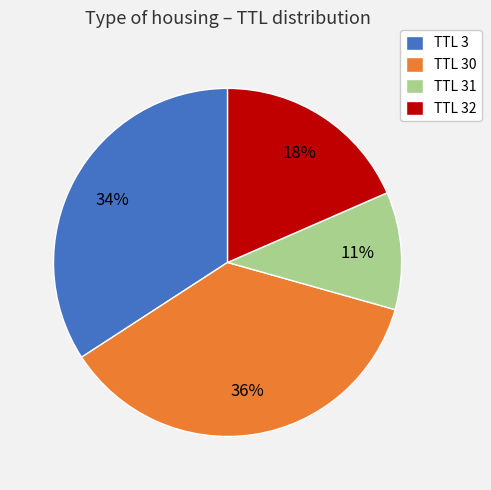

What is the largest slice in the pie chart?

TTL 30